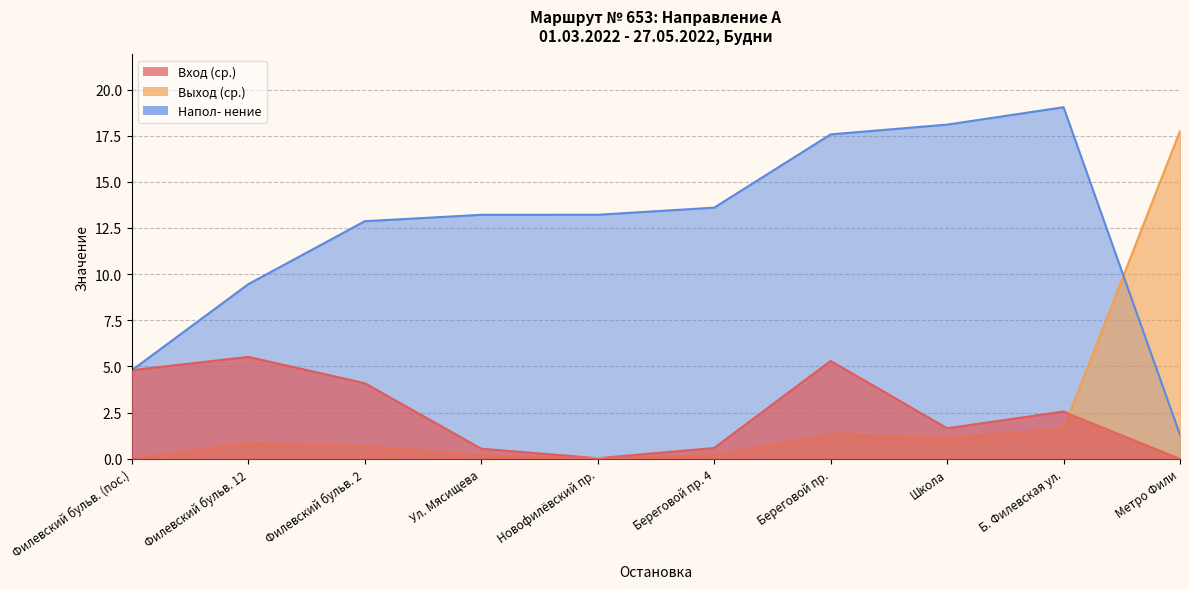

Reading left to right, list all the values displayed in this chart.

Вход (ср.): Филевский бульв. (пос.)=4.8	Филевский бульв. 12=5.5	Филевский бульв. 2=4.1	Ул. Мясищева=0.5	Новофилёвский пр.=0.0	Береговой пр. 4=0.6	Береговой пр.=5.3	Школа=1.6	Б. Филевская ул.=2.6	Метро Фили=0.0
Выход (ср.): Филевский бульв. (пос.)=0.0	Филевский бульв. 12=0.9	Филевский бульв. 2=0.7	Ул. Мясищева=0.2	Новофилёвский пр.=0.0	Береговой пр. 4=0.2	Береговой пр.=1.3	Школа=1.1	Б. Филевская ул.=1.6	Метро Фили=17.8
Напол- нение: Филевский бульв. (пос.)=4.8	Филевский бульв. 12=9.5	Филевский бульв. 2=12.9	Ул. Мясищева=13.2	Новофилёвский пр.=13.2	Береговой пр. 4=13.6	Береговой пр.=17.6	Школа=18.1	Б. Филевская ул.=19.0	Метро Фили=1.3